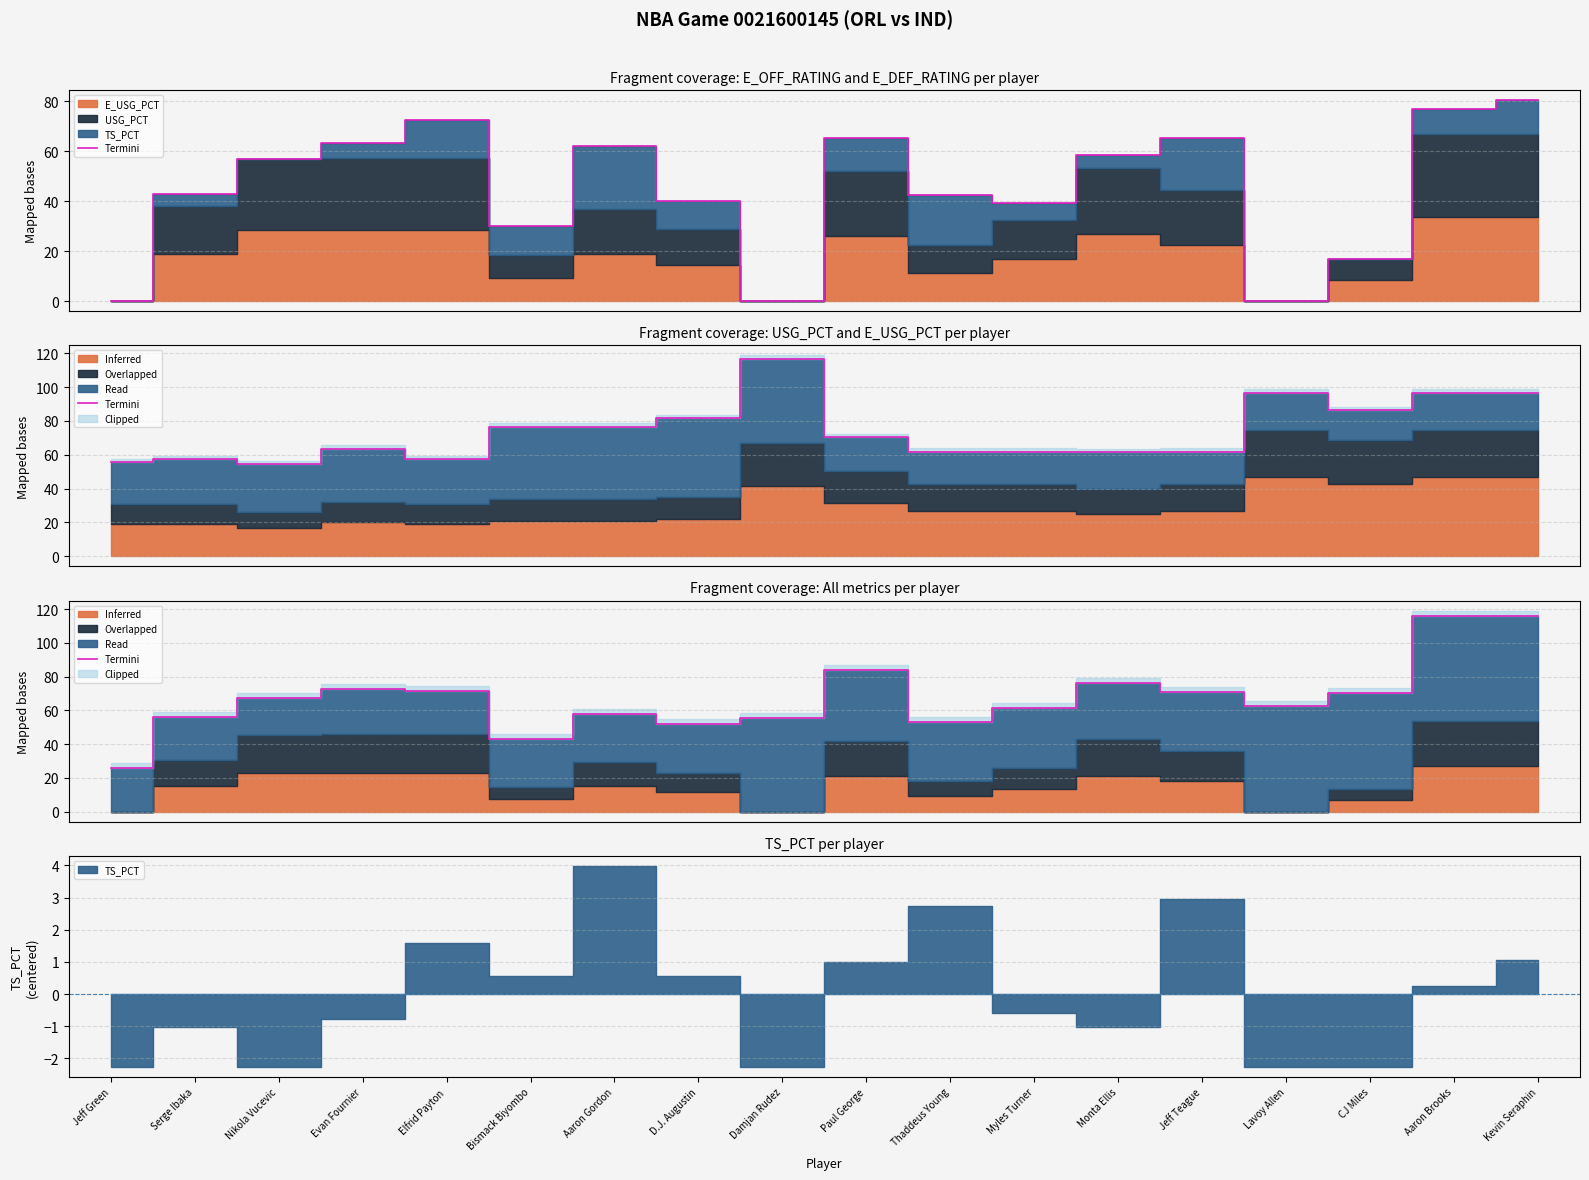

Rank the categories by value from highest to lowest.

Aaron Brooks, Kevin Seraphin, Paul George, Monta Ellis, Evan Fournier, Elfrid Payton, Jeff Teague, CJ Miles, Nikola Vucevic, Lavoy Allen, Myles Turner, Aaron Gordon, Serge Ibaka, Damjan Rudez, Thaddeus Young, D.J. Augustin, Bismack Biyombo, Jeff Green